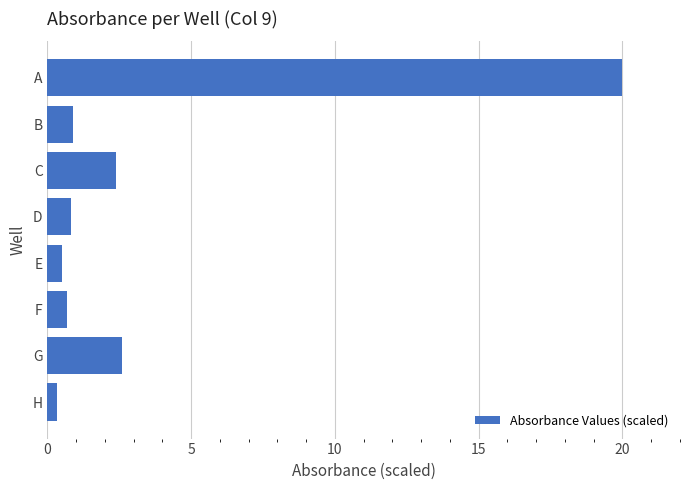

What is the value of the 5th bar from the top?

0.5